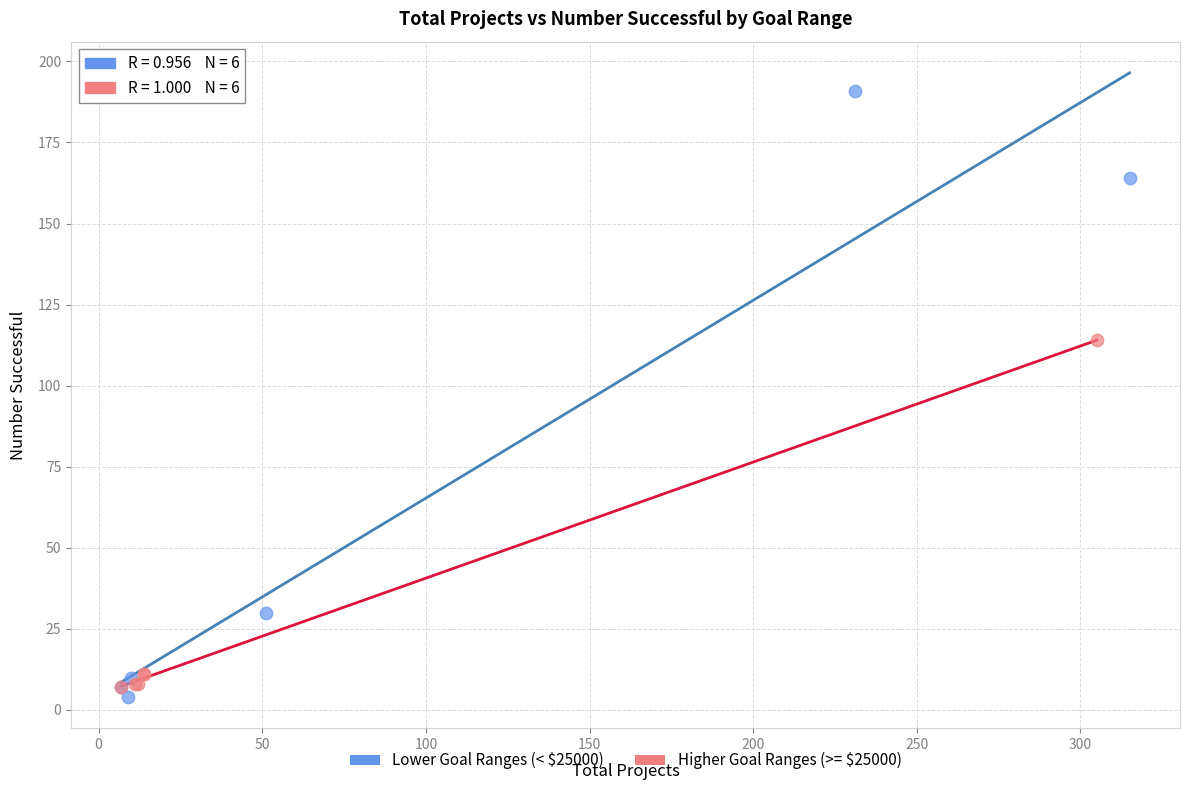

What are all the series names shown in the legend?

Lower Goal Ranges (< $25000), Higher Goal Ranges (>= $25000)